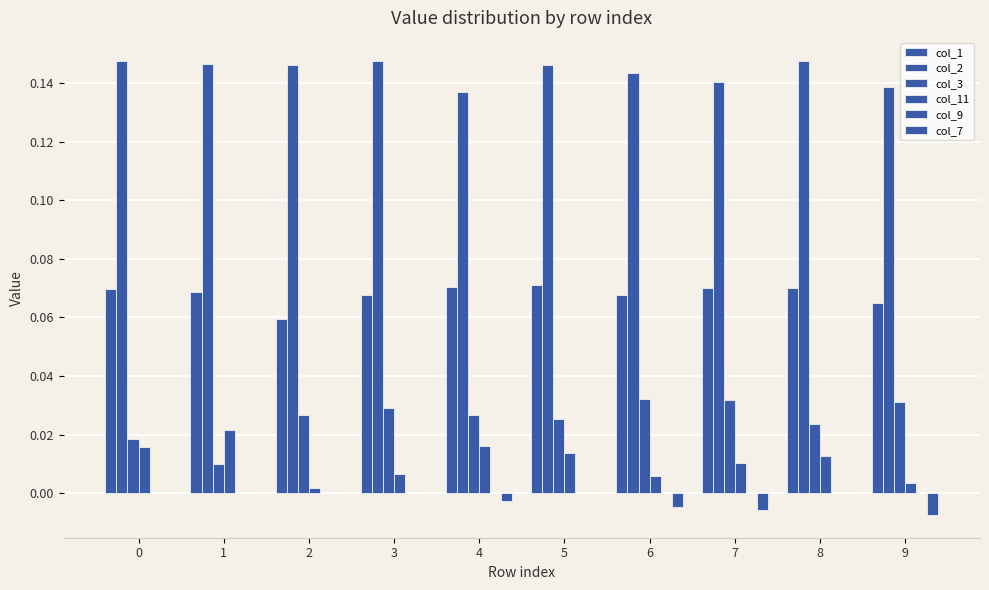

At how many categories does at least one series exceed 0?

10